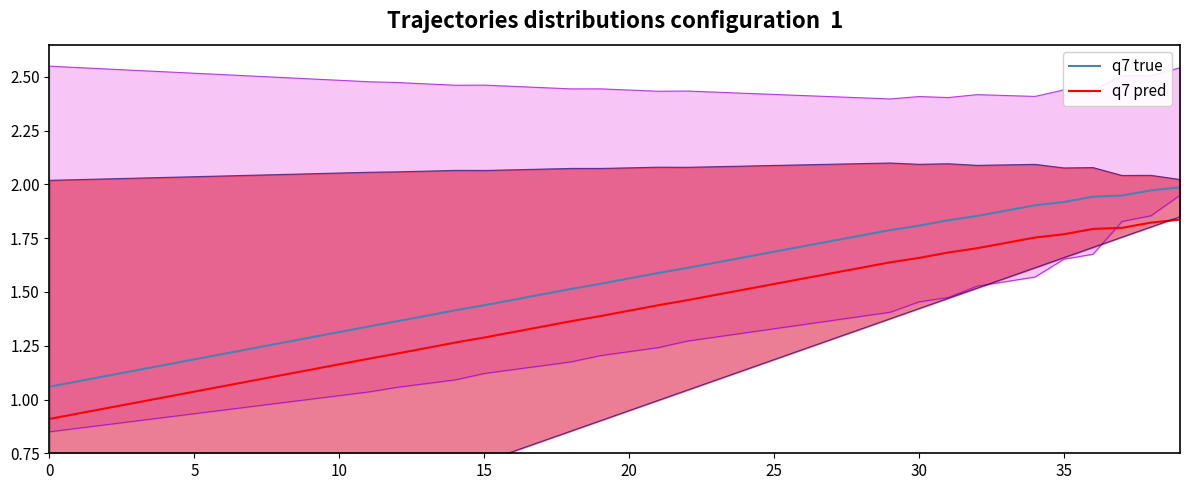

The value of q7 true at 18 is 1.5. True or false?

True